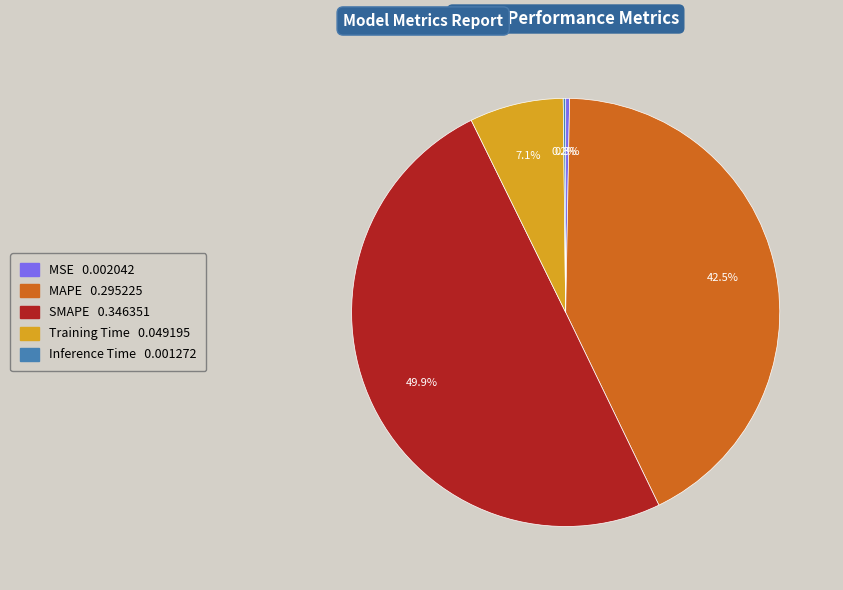

What percentage is NOT represented by SMAPE?

50.1%